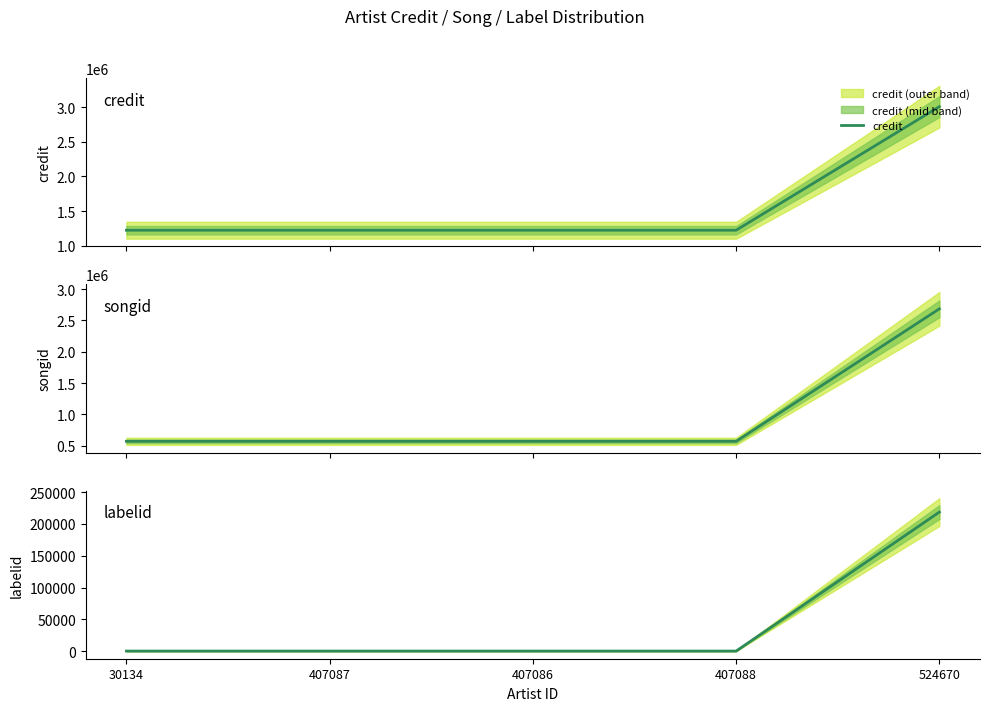

Which series has the largest total across all categories?

credit